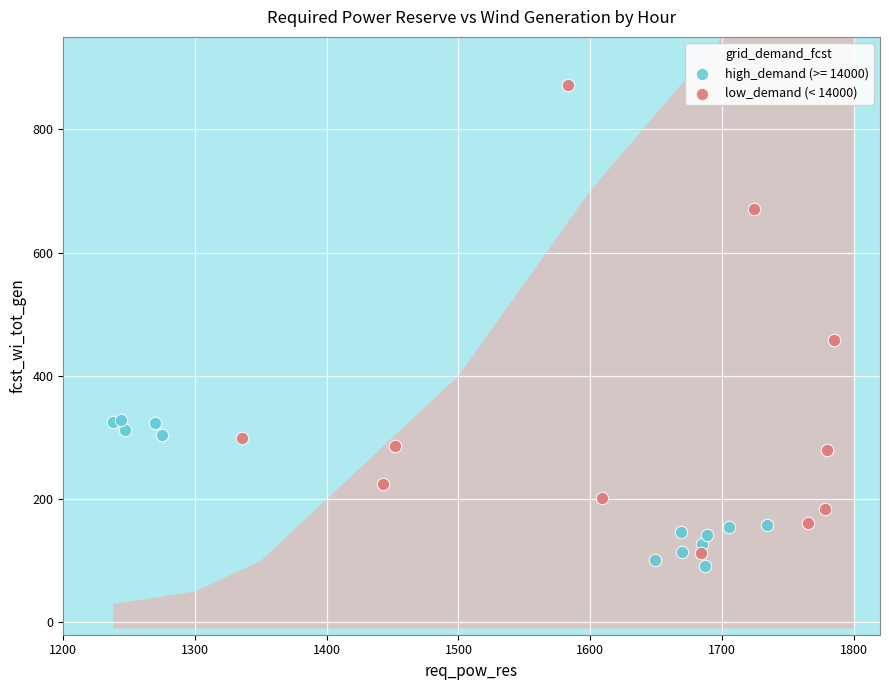

Which series has the largest Y range (max minus min)?

low_demand (< 14000)